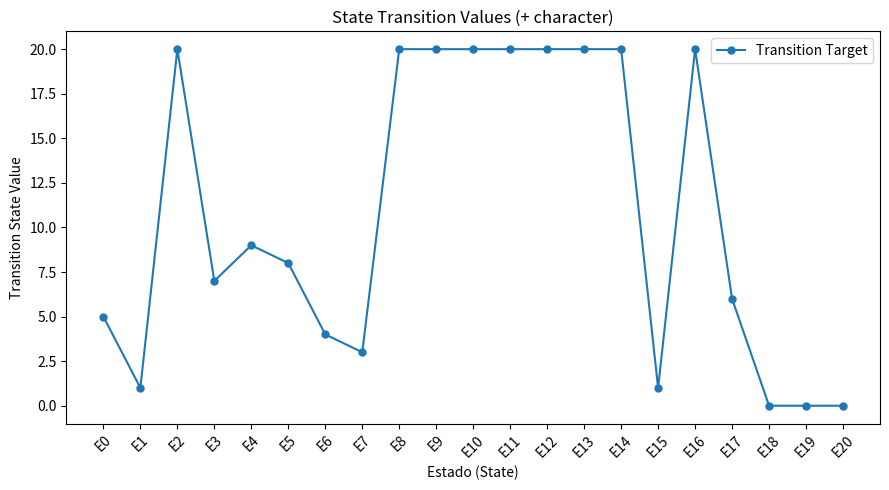

Which has a higher value, E16 or E3?

E16